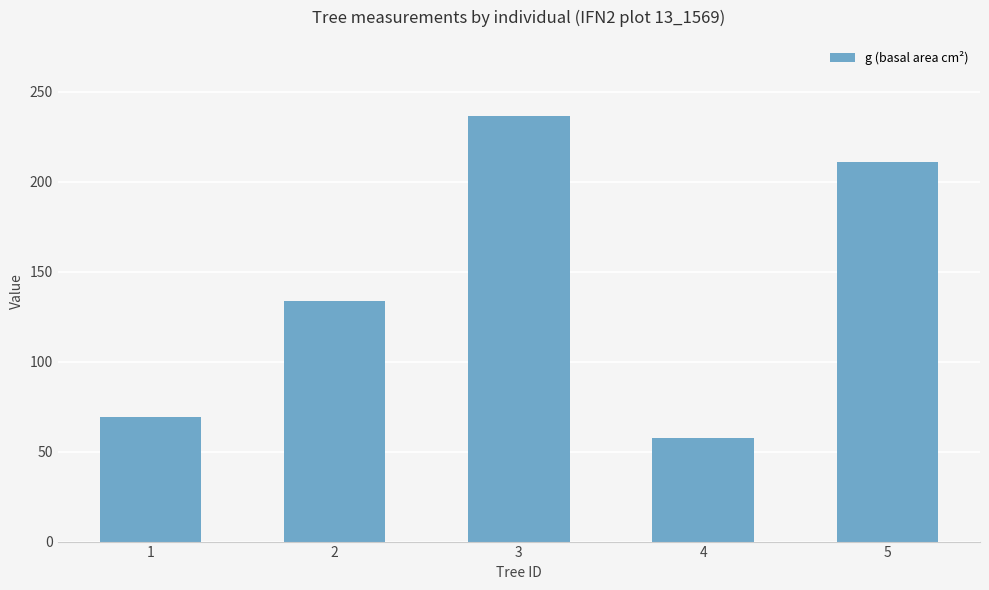

Which has a higher value, 3 or 5?

3